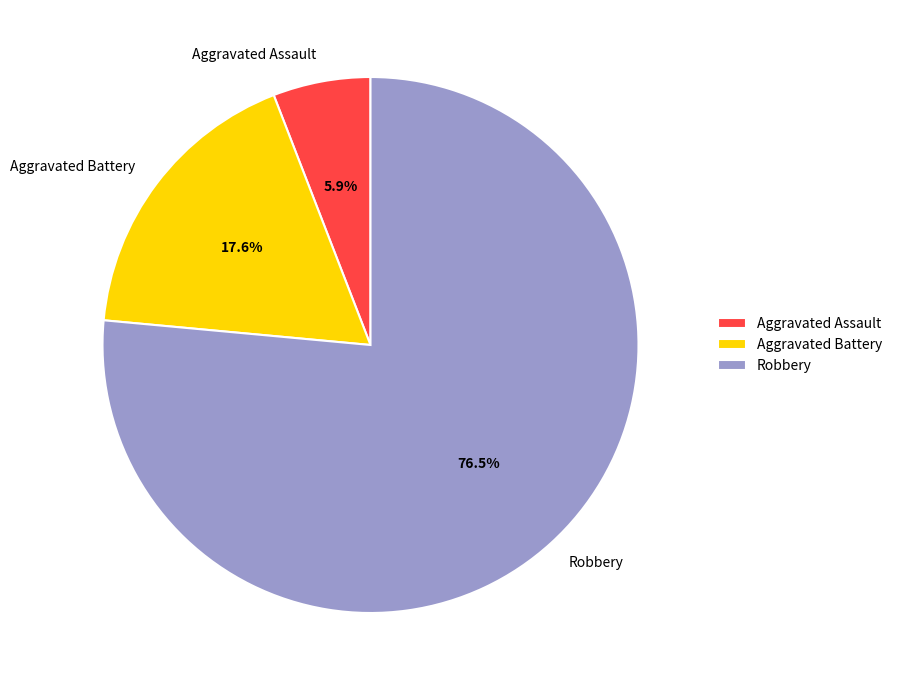

Between Robbery and Aggravated Battery, which is larger?

Robbery